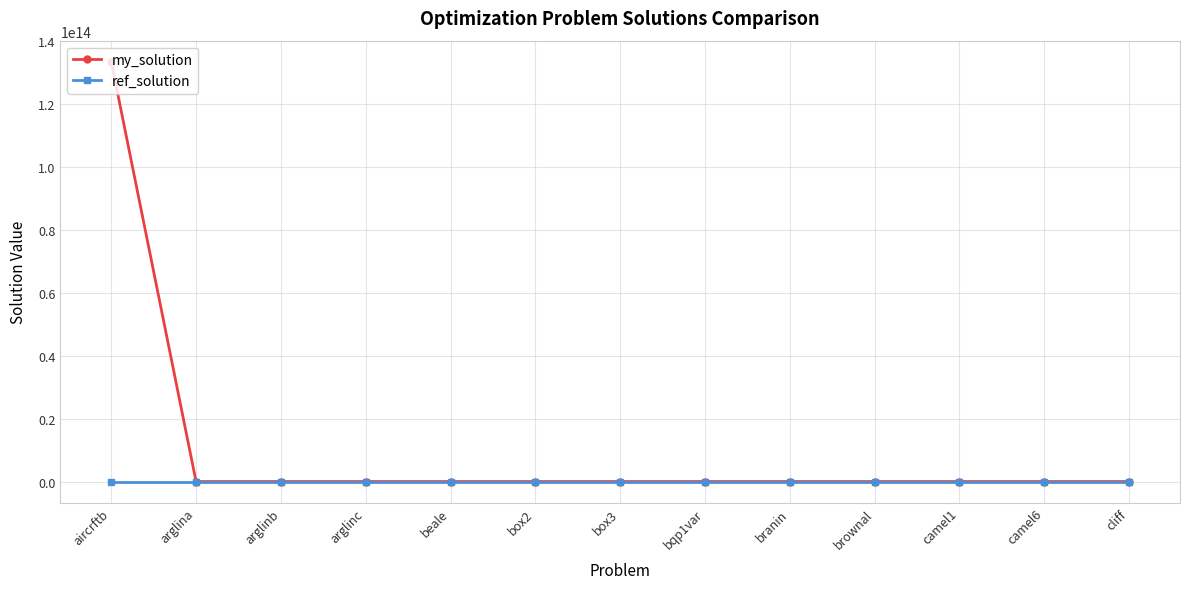

What is the label of the 5th point from the left?

beale